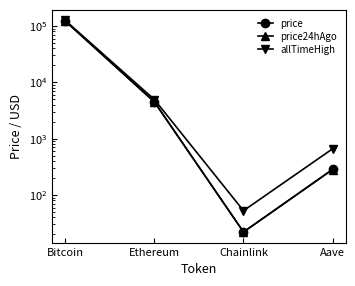

True or false: allTimeHigh has a value of 68864.2 at Bitcoin.

False